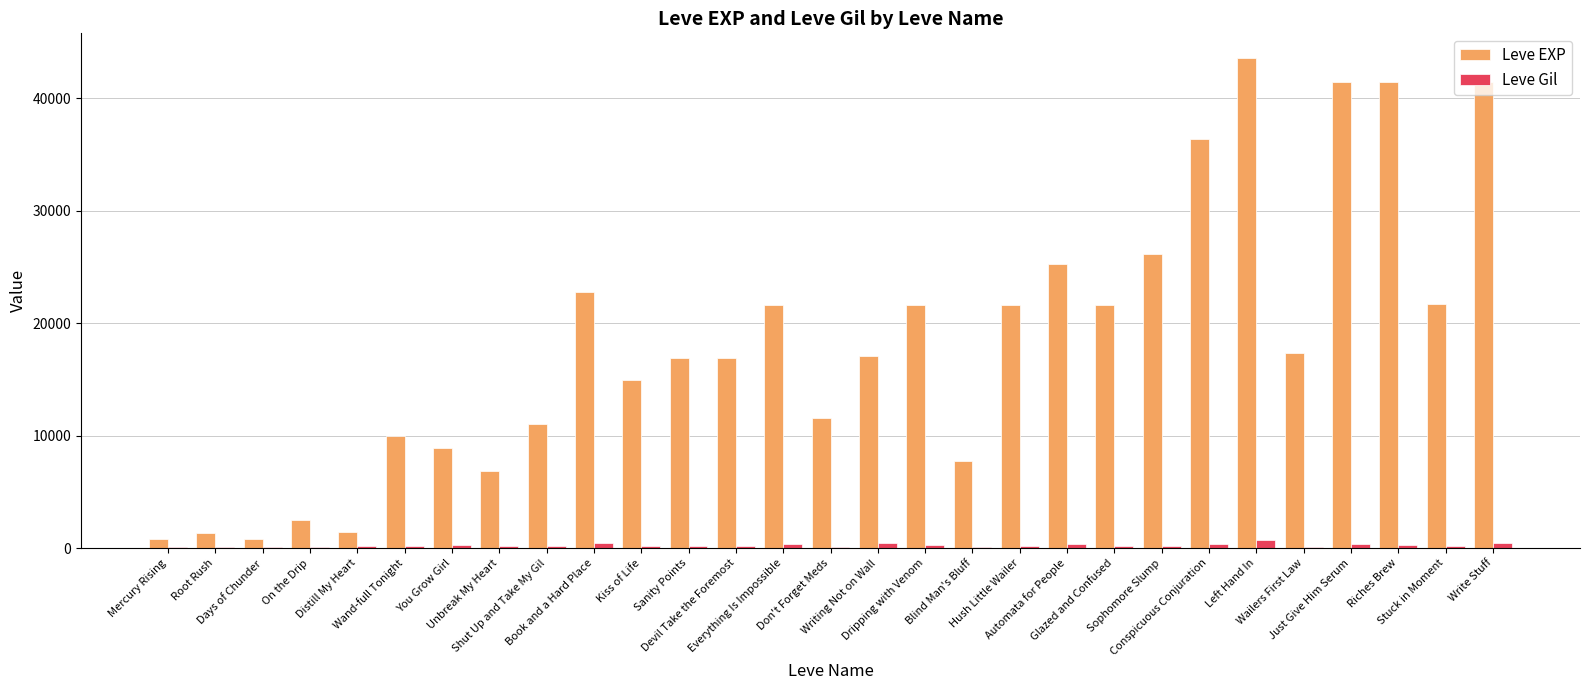

Is it true that Leve EXP equals 32910 at Book and a Hard Place?

False